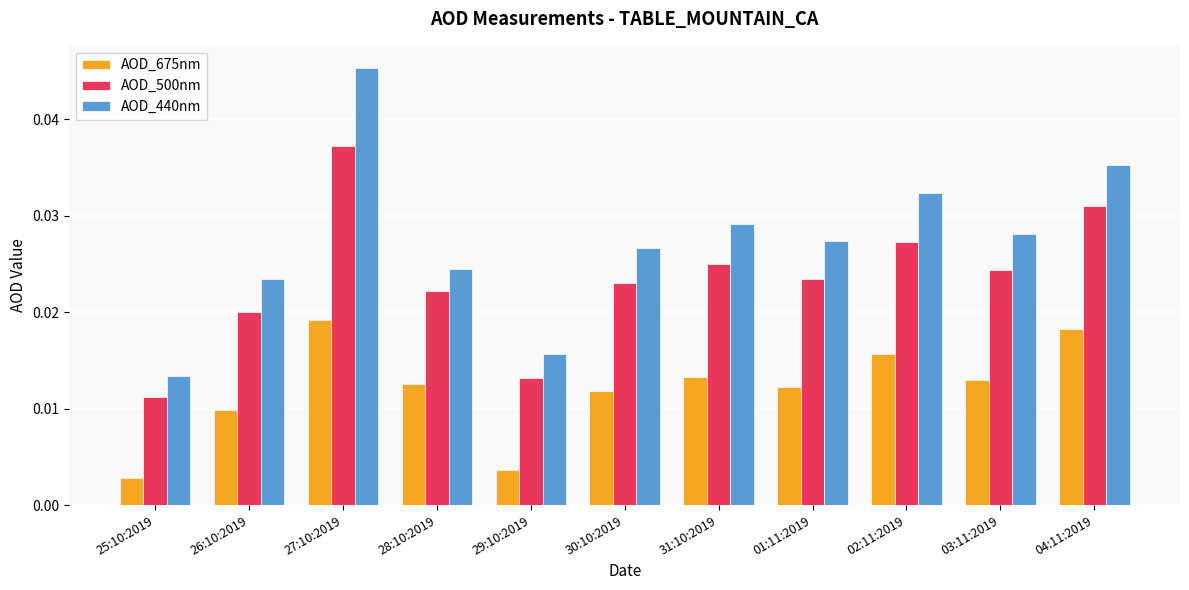

Are the bars grouped side by side (vs. stacked)?

Yes